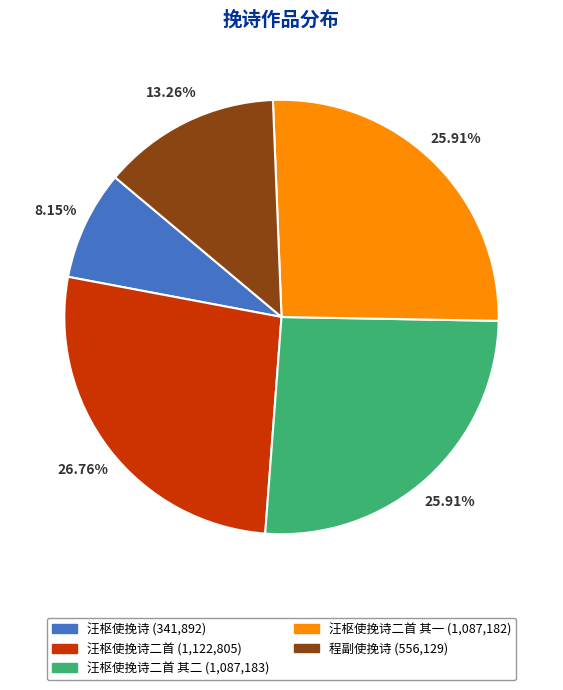

Is there a majority slice in this chart?

No